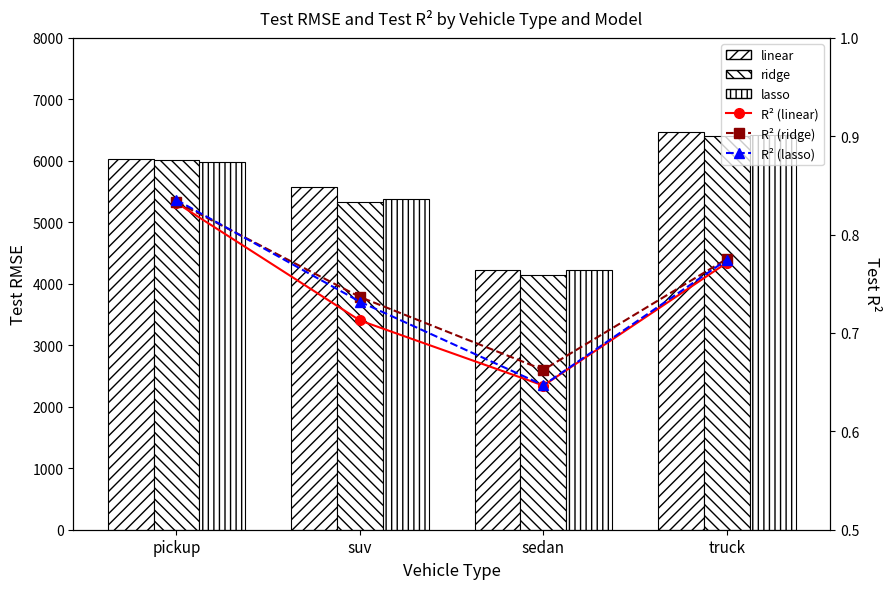

Reading left to right, extract all data points from this chart.

linear: 6032.5	5566.5	4232.3	6466.1
ridge: 6017.2	5330.3	4135.5	6410.2
lasso: 5979.1	5378.6	4230.2	6423.3
R² (linear): 0.8	0.7	0.6	0.8
R² (ridge): 0.8	0.7	0.7	0.8
R² (lasso): 0.8	0.7	0.6	0.8